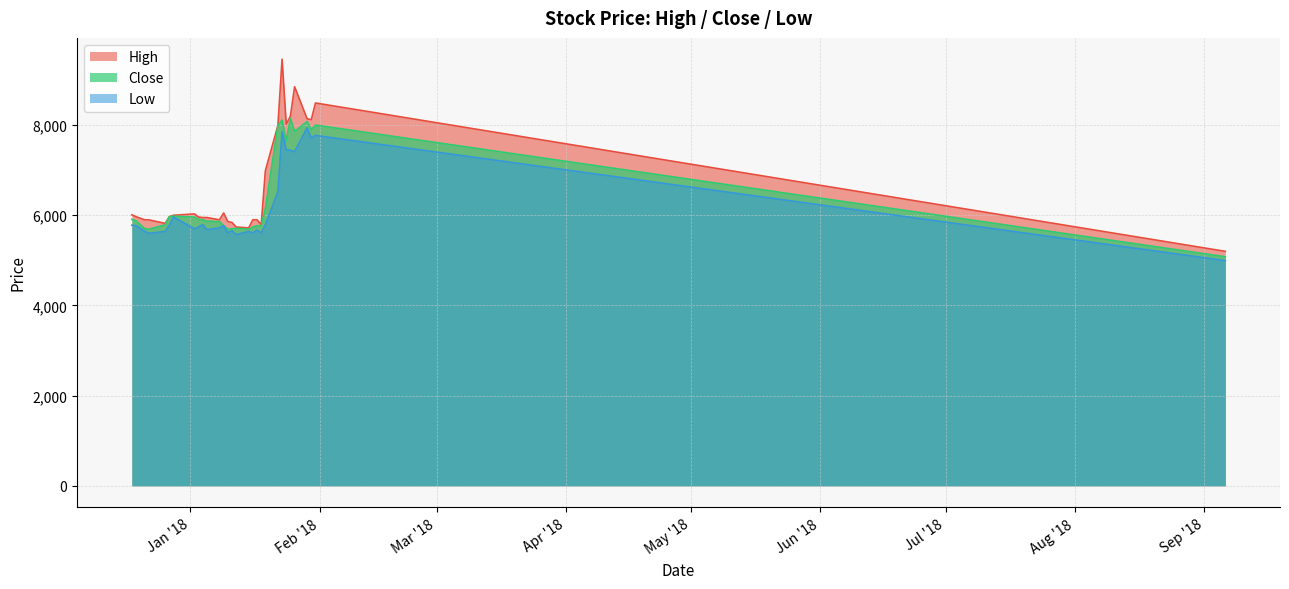

Between 2018-01-25 and 2017-12-21, which is larger?

2018-01-25